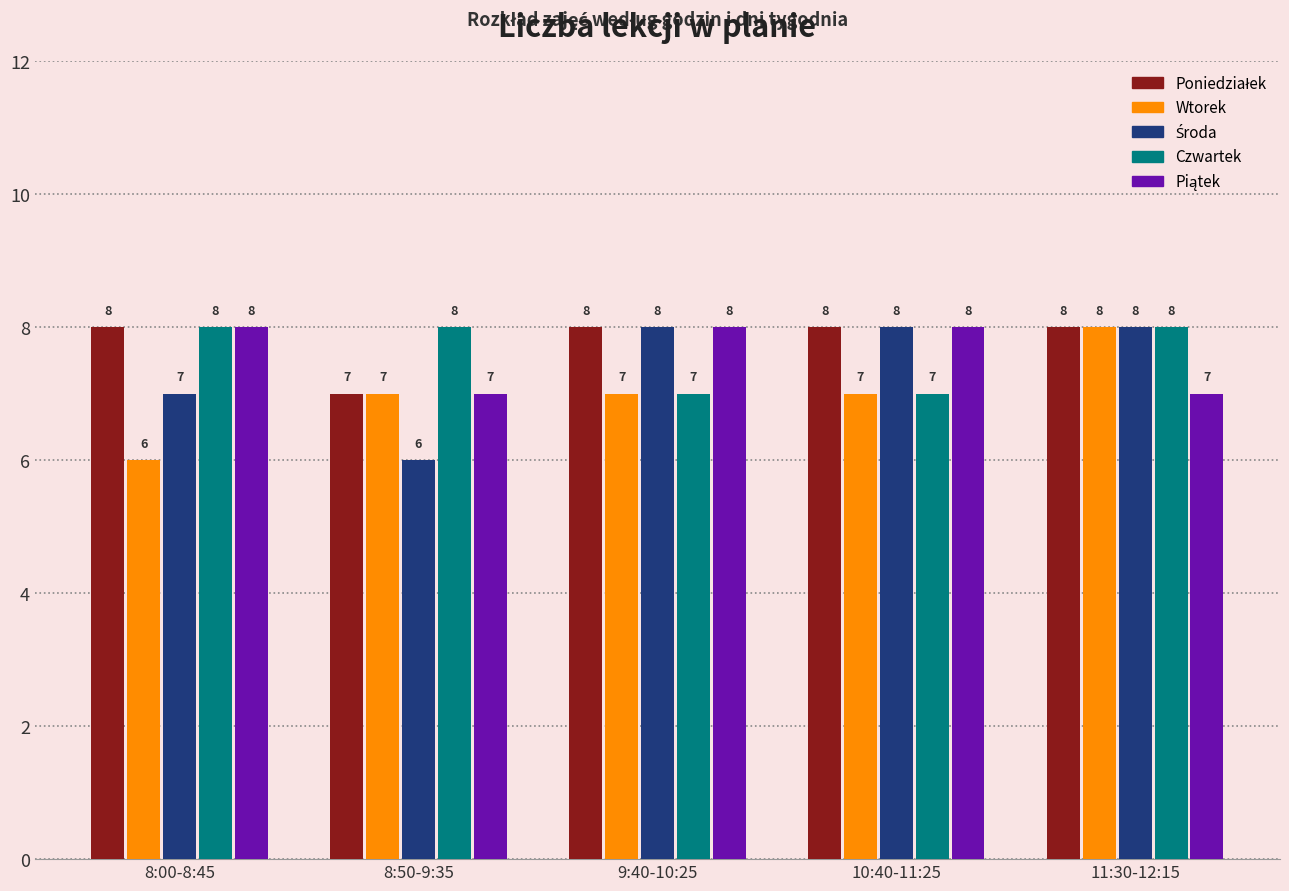

What is the maximum value shown in the chart?

8